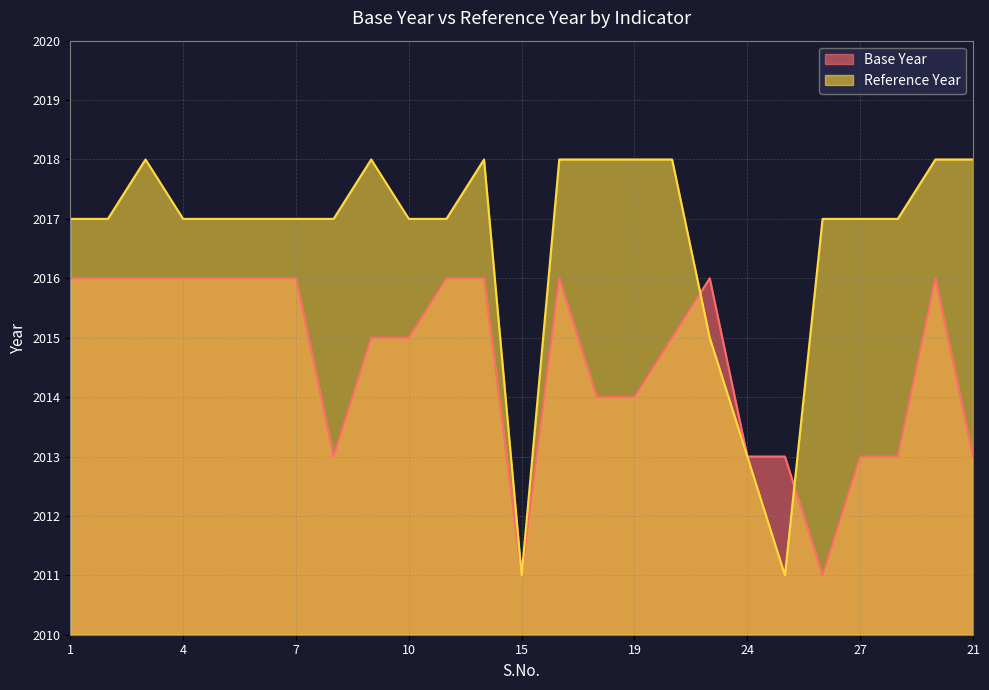

At how many categories does at least one series exceed 2012?

24